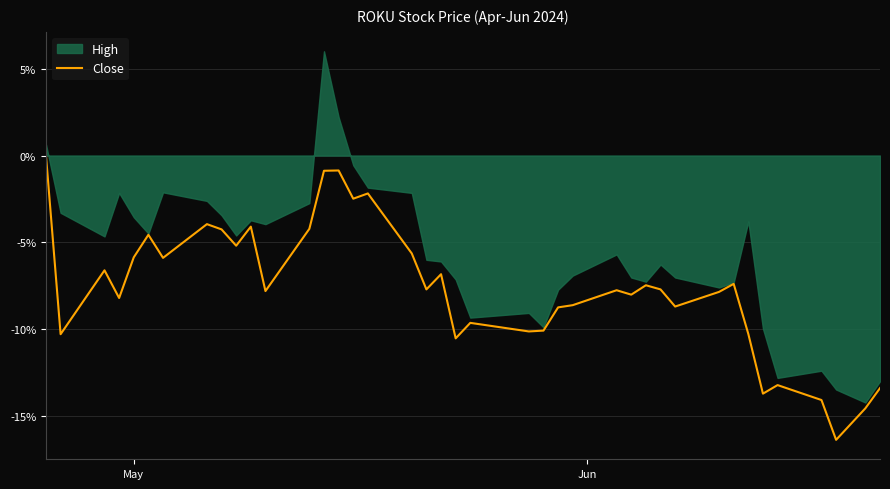

What is the lowest value of the Close series?

-16.4